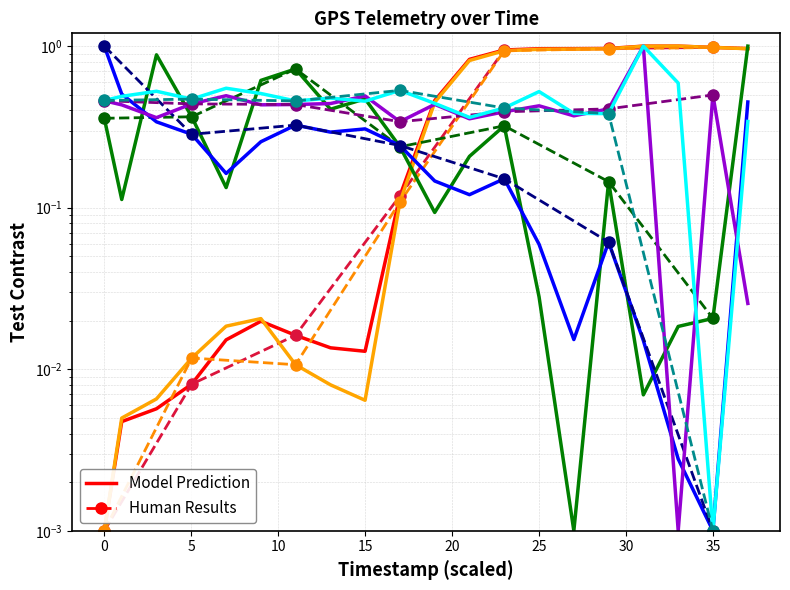

The lat series shows 0.6 at 13014000. True or false?

False